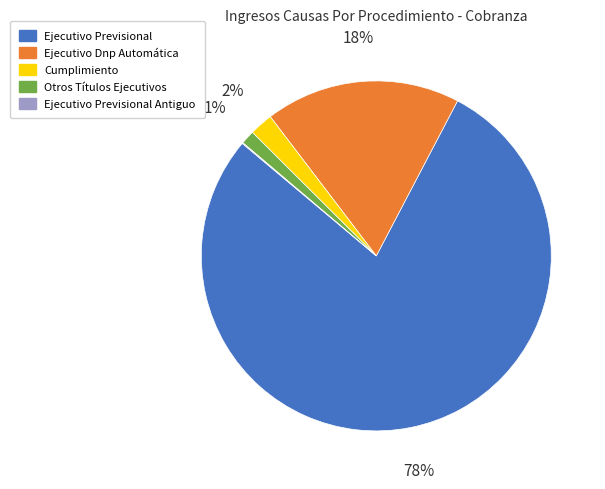

Is there any slice that represents more than half of the pie?

Yes